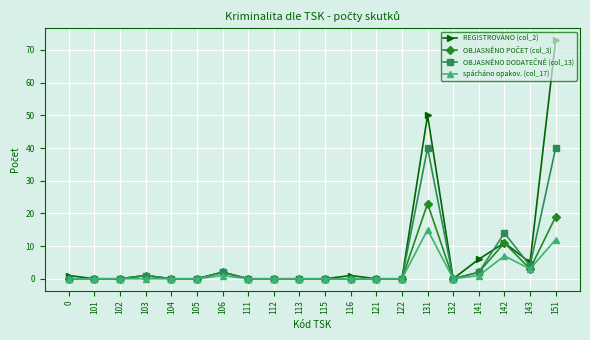

What is the sum of the spácháno opakov. (col_17) values at 142 and 105?

7